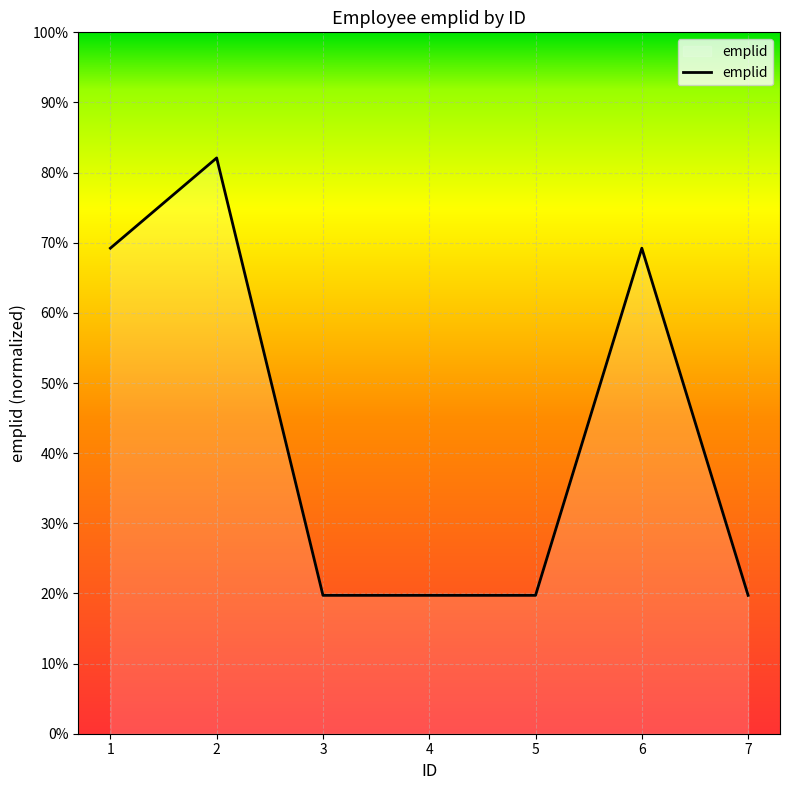

Count the values in the range 67891 to 87690.

6